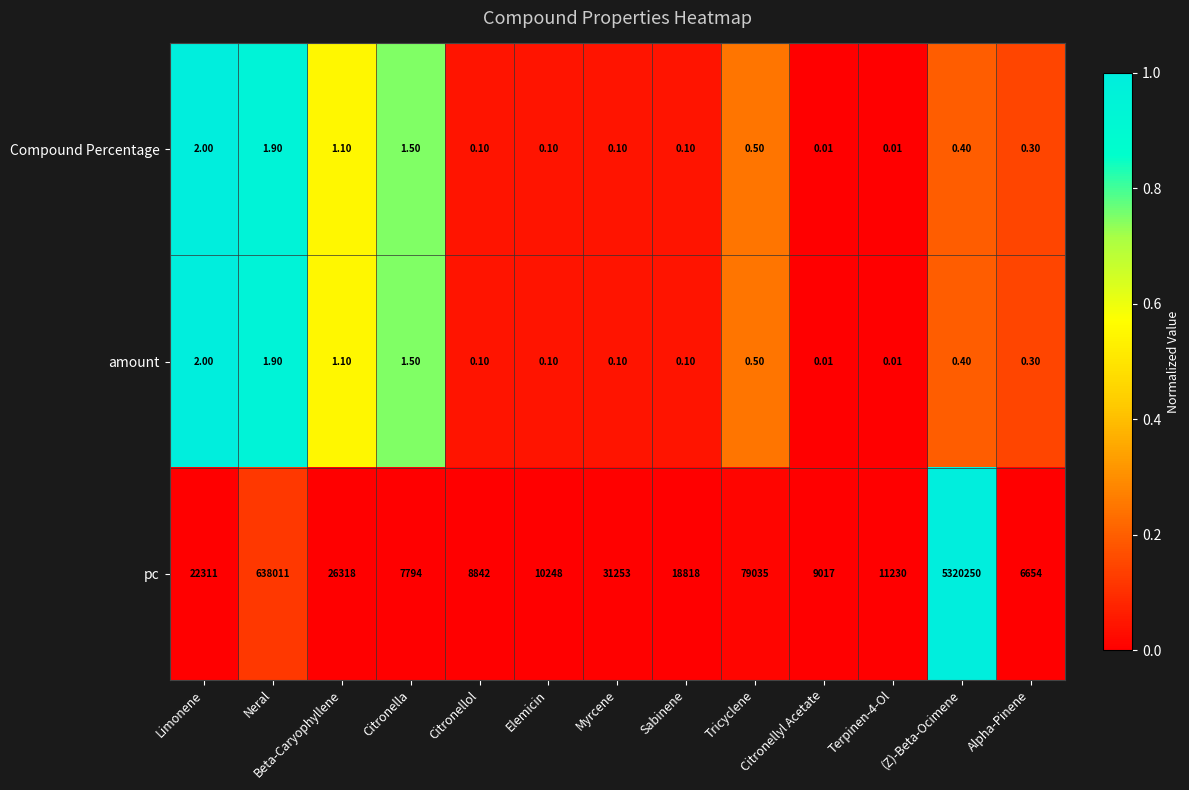

Count the number of data series in this chart.

3